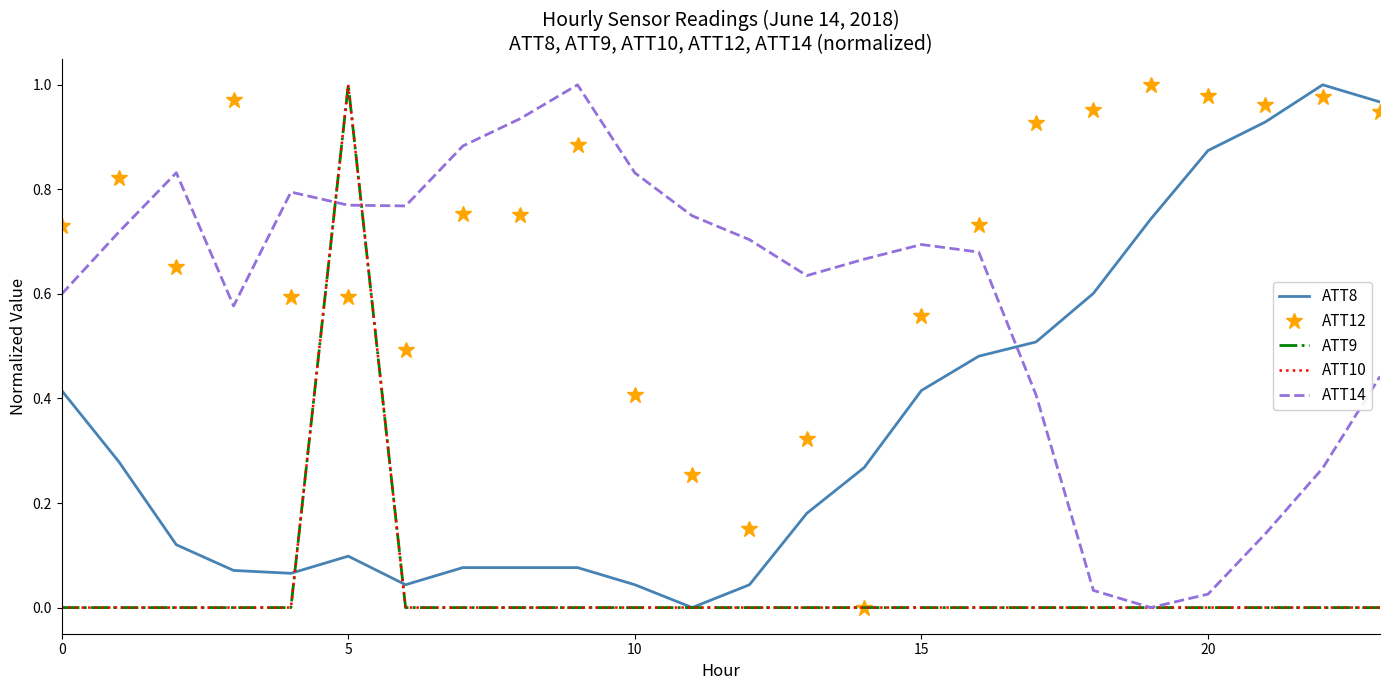

What are all the series names shown in the legend?

ATT8, ATT12, ATT9, ATT10, ATT14